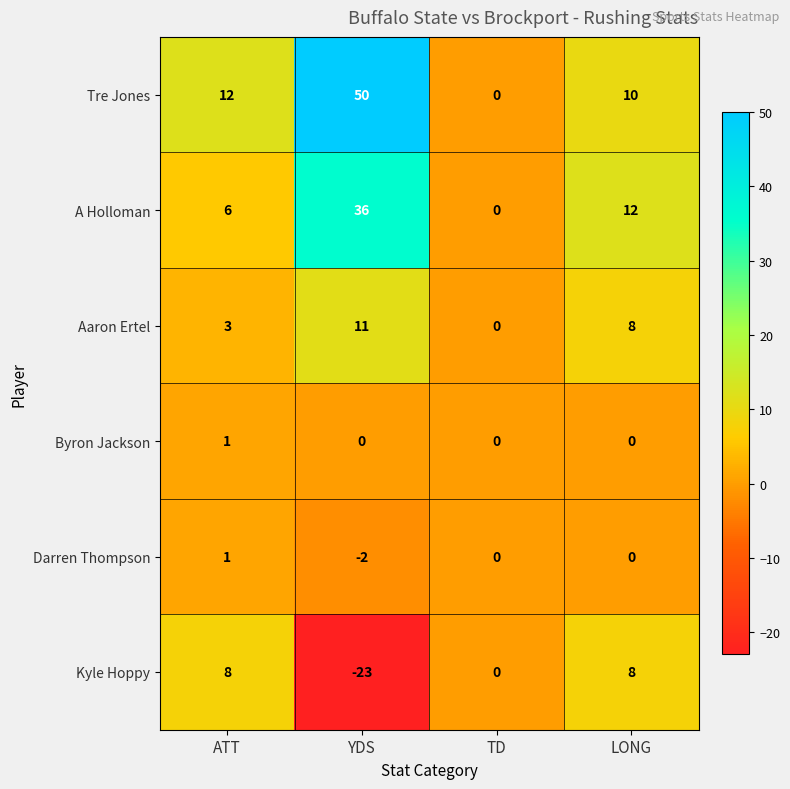

Count the number of categories in the chart.

4